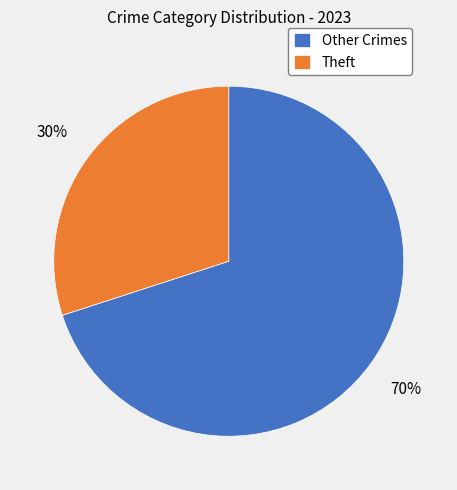

Does Theft represent more than half of the total?

No